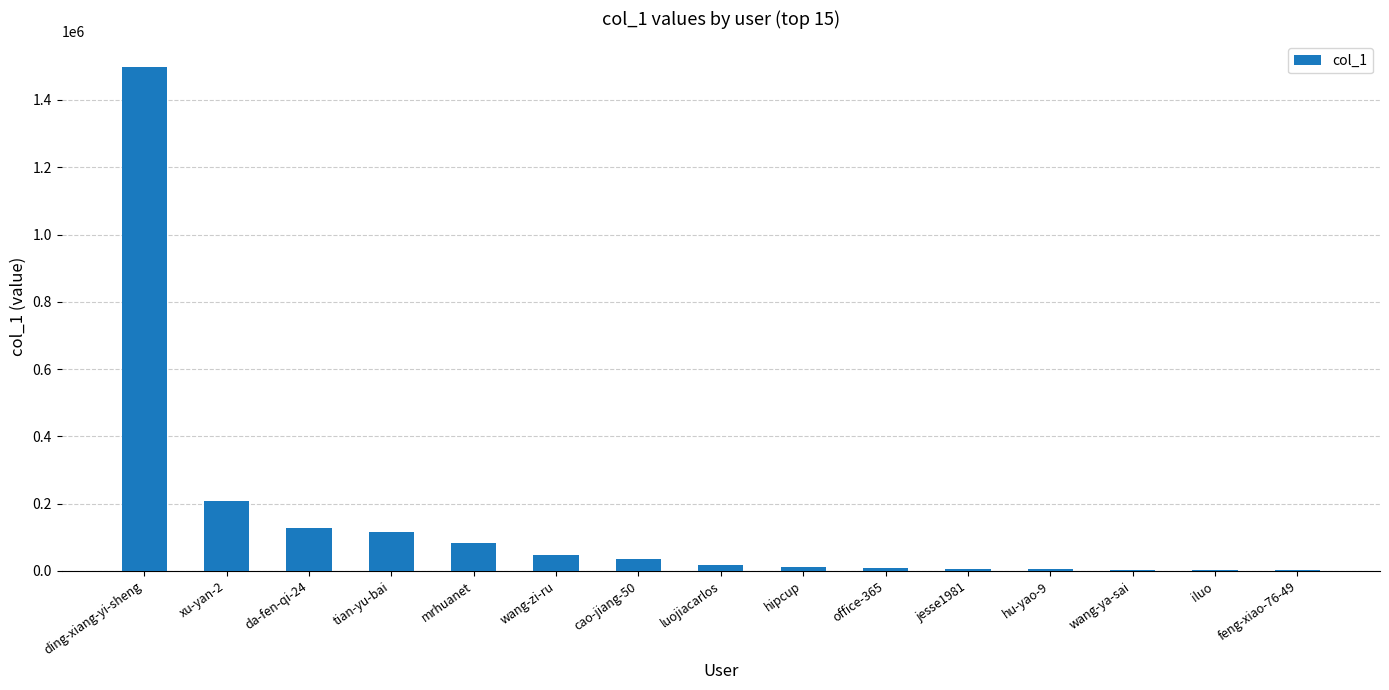

What is the change in value from mrhuanet to wang-ya-sai?

-80241